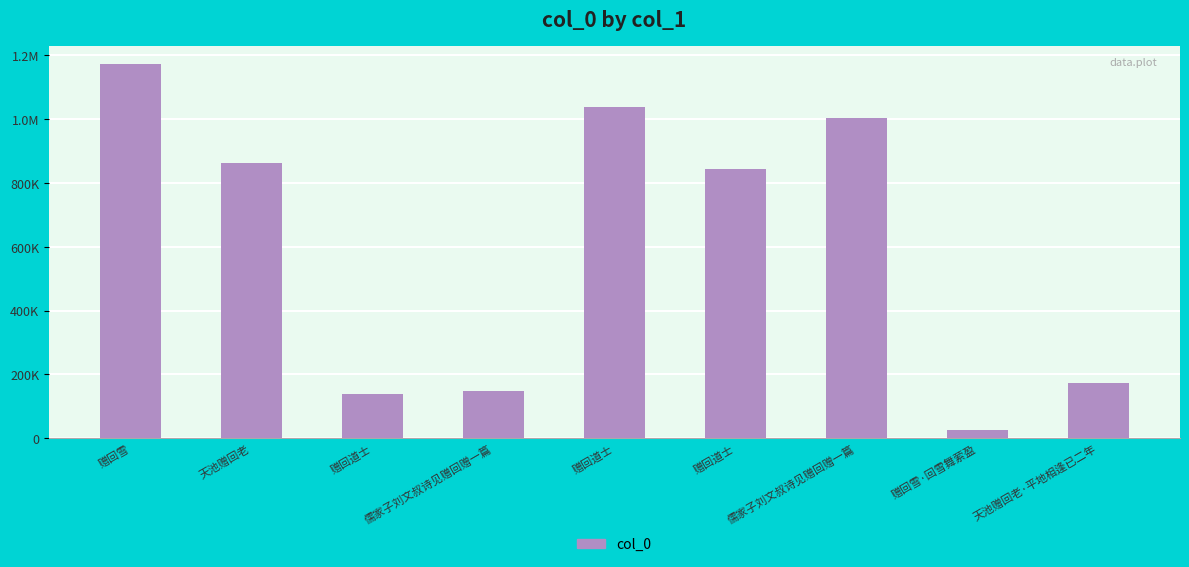

Does the chart contain any negative values?

No